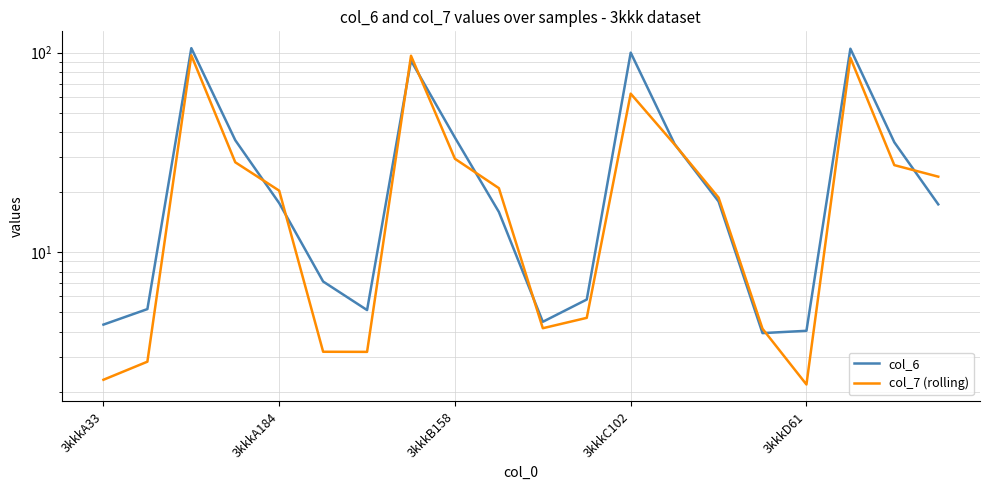

What is the sum of the col_6 values at 3kkkA184 and 14?

23.1